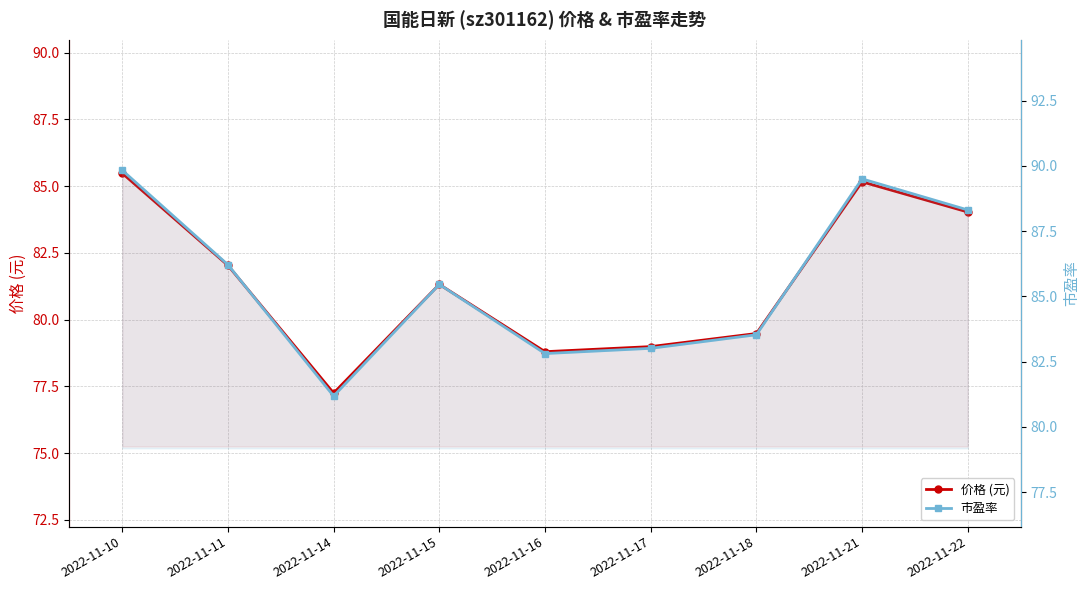

True or false: 价格 (元) and 市盈率 intersect in this chart.

False